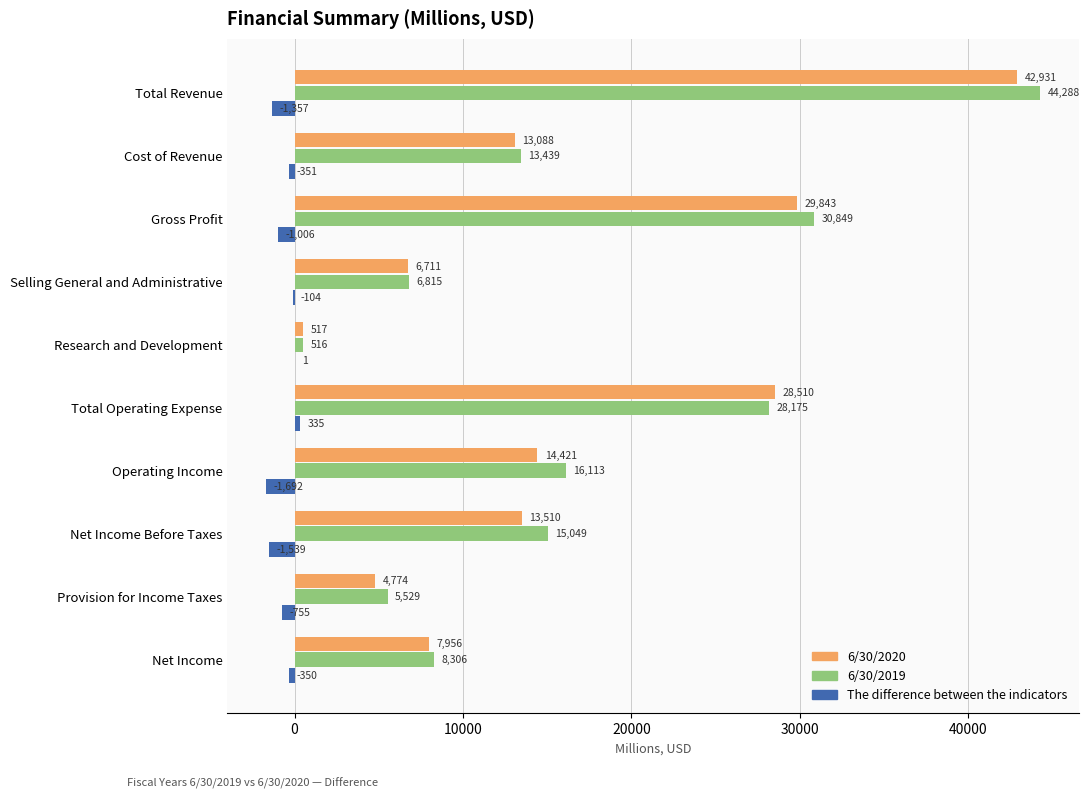

Which category has the highest value across all series?

Total Revenue